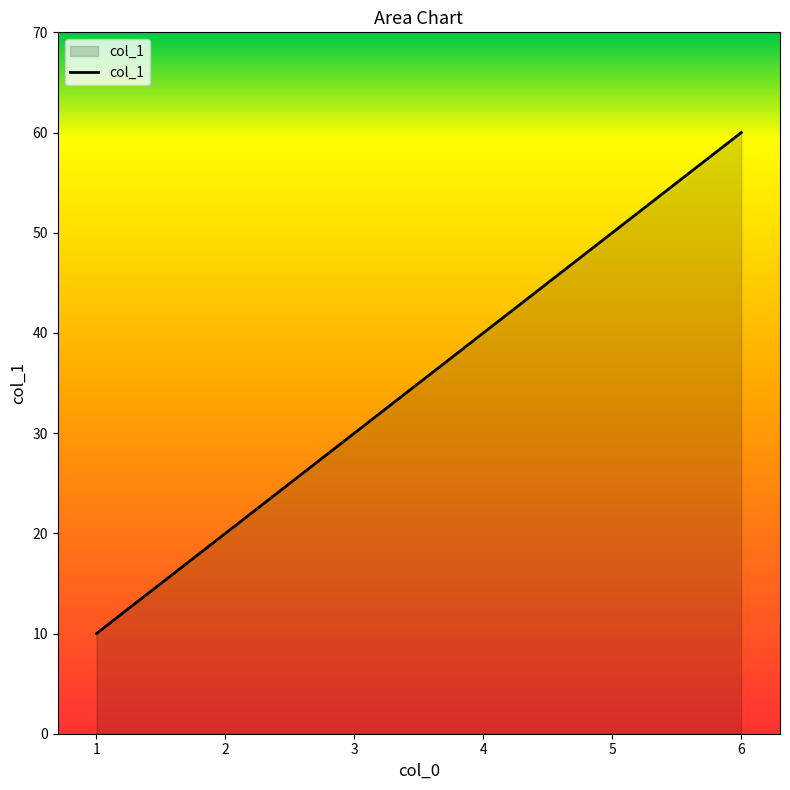

How many lines are shown in the chart?

1